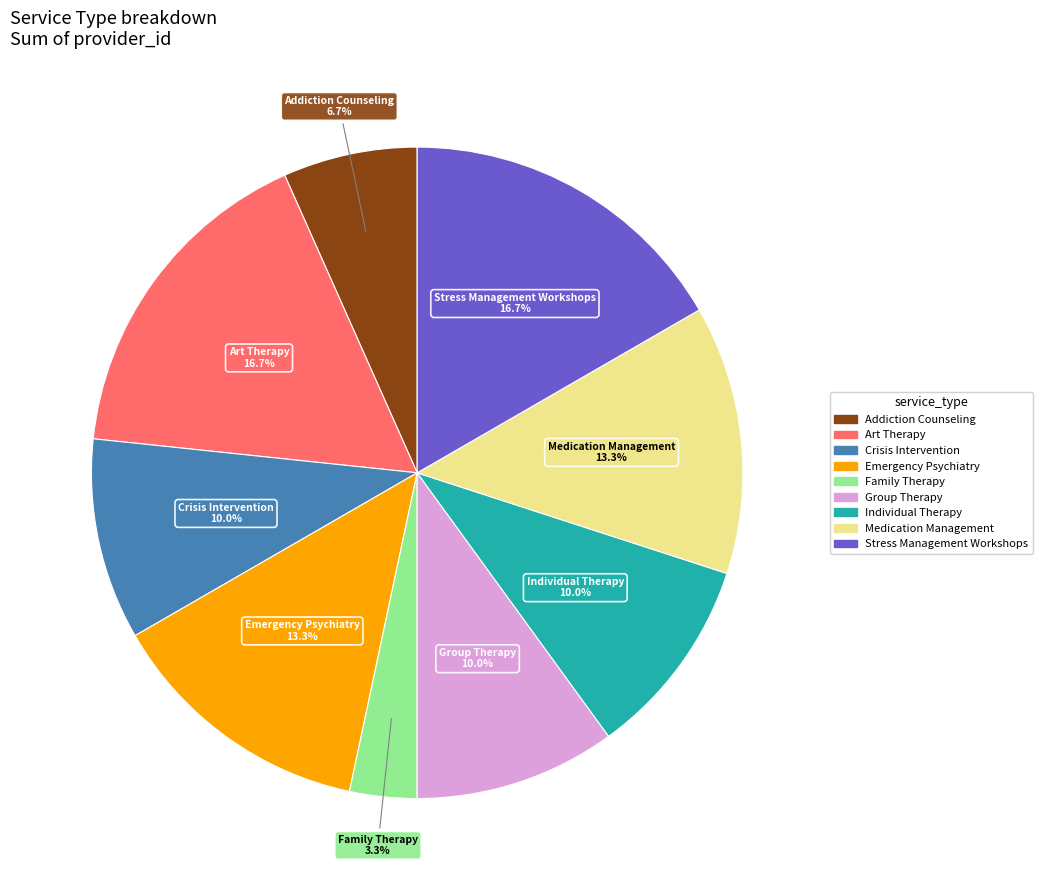

To the nearest percent, what is the combined percentage of Family Therapy and Individual Therapy?

13%